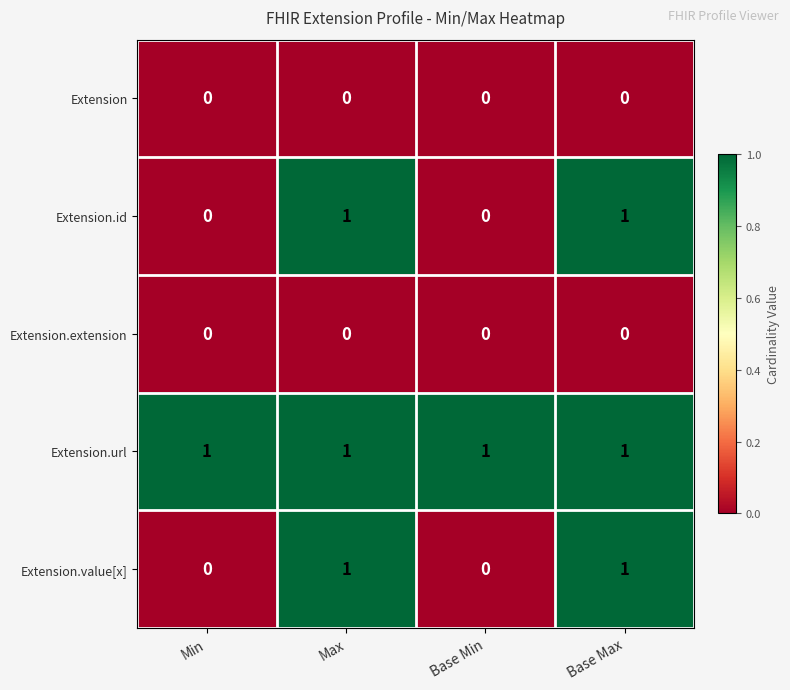

At how many categories does at least one series exceed 0?

4